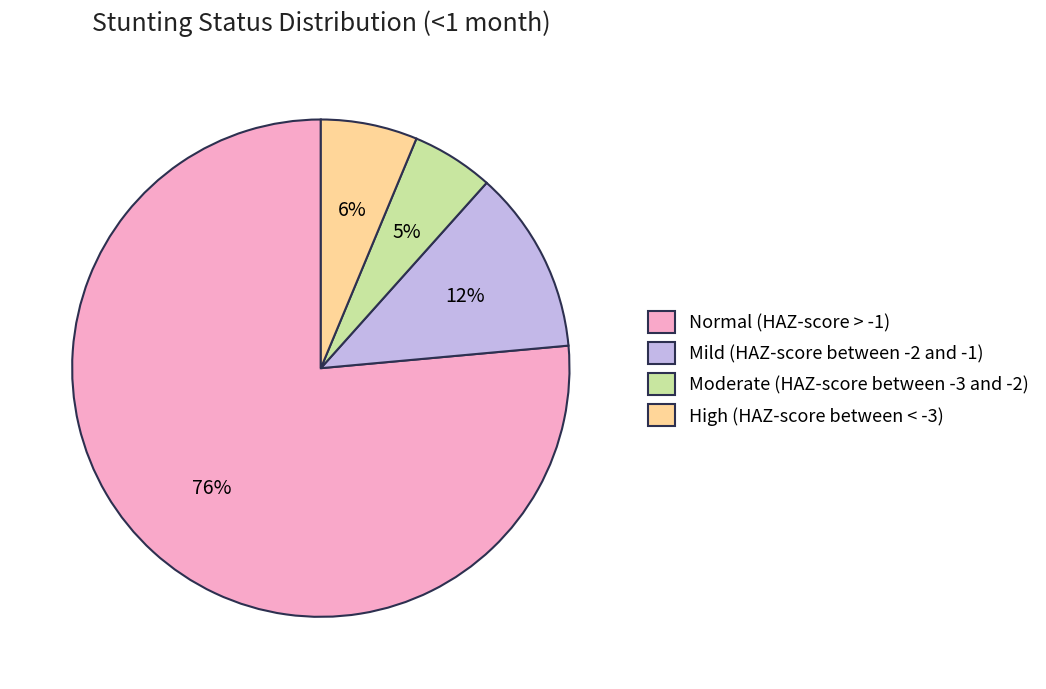

What percentage is the Moderate (HAZ-score between -3 and -2) slice, to the nearest percent?

5%